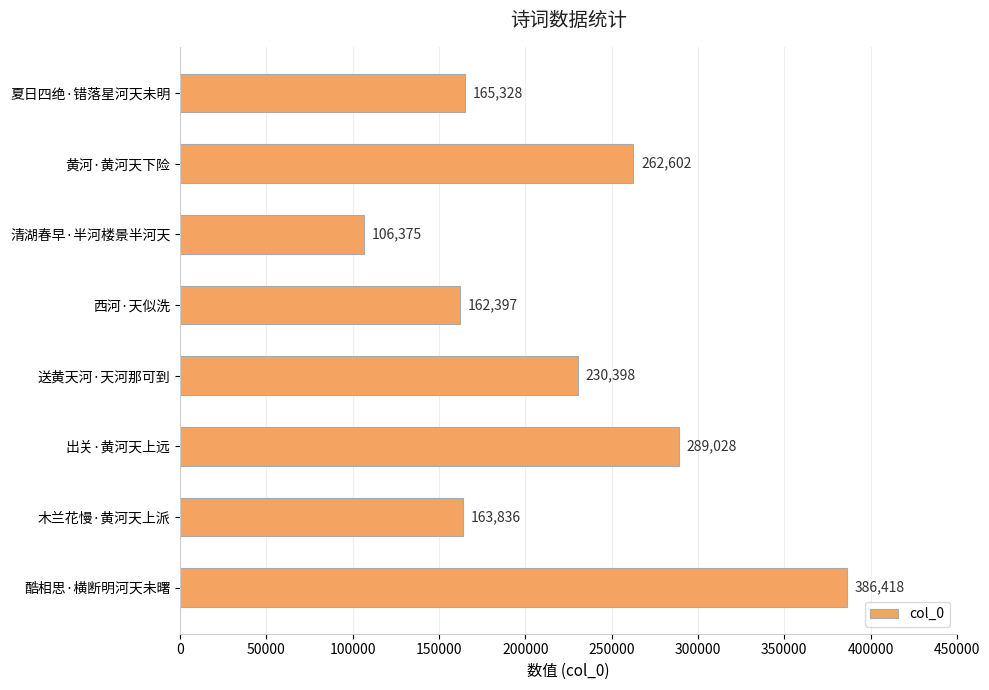

What is the change in value from 黄河·黄河天下险 to 木兰花慢·黄河天上派?

-98766